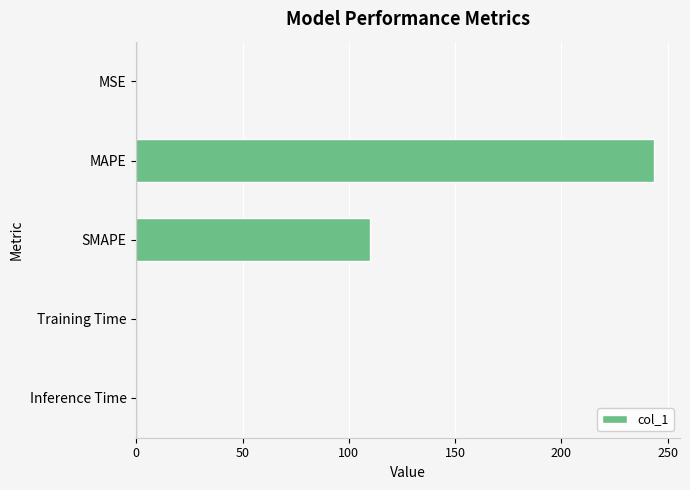

What is the sum of the values at SMAPE and MAPE?

353.5